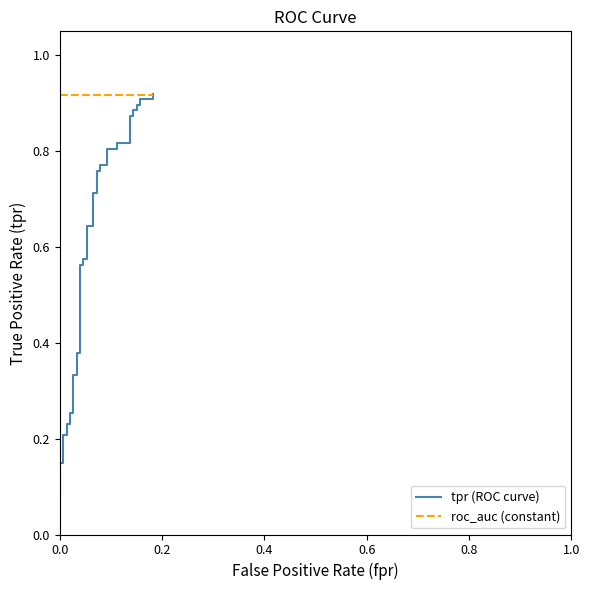

What is the average value of the roc_auc (constant) series?

0.9